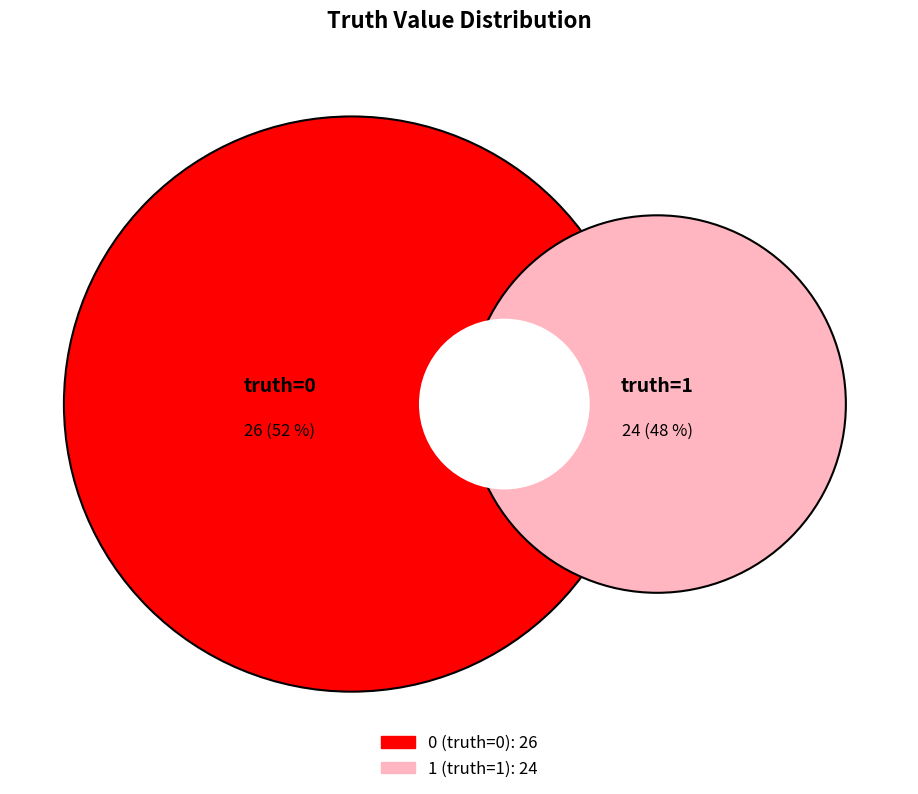

What percentage is the 1 (truth=1) slice, to the nearest percent?

48%